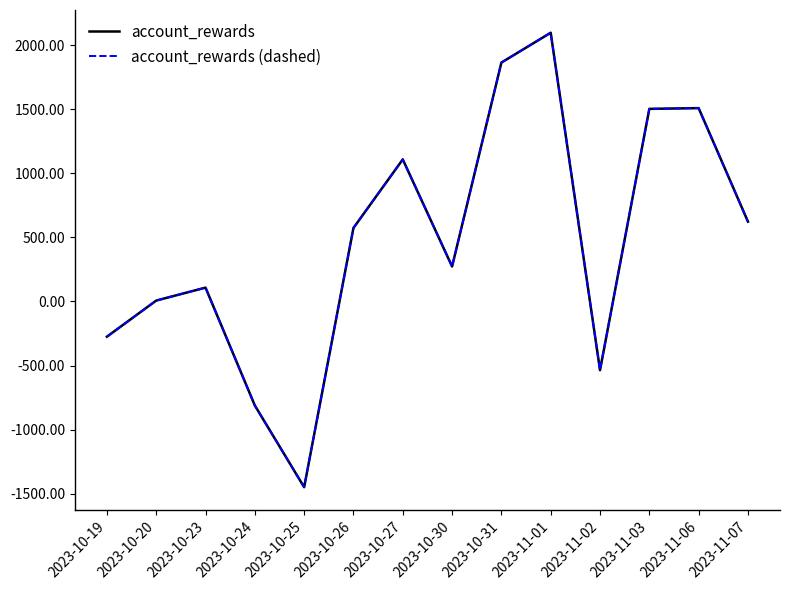

What is the difference between the maximum and minimum values in the account_rewards (dashed) series?

3546.0